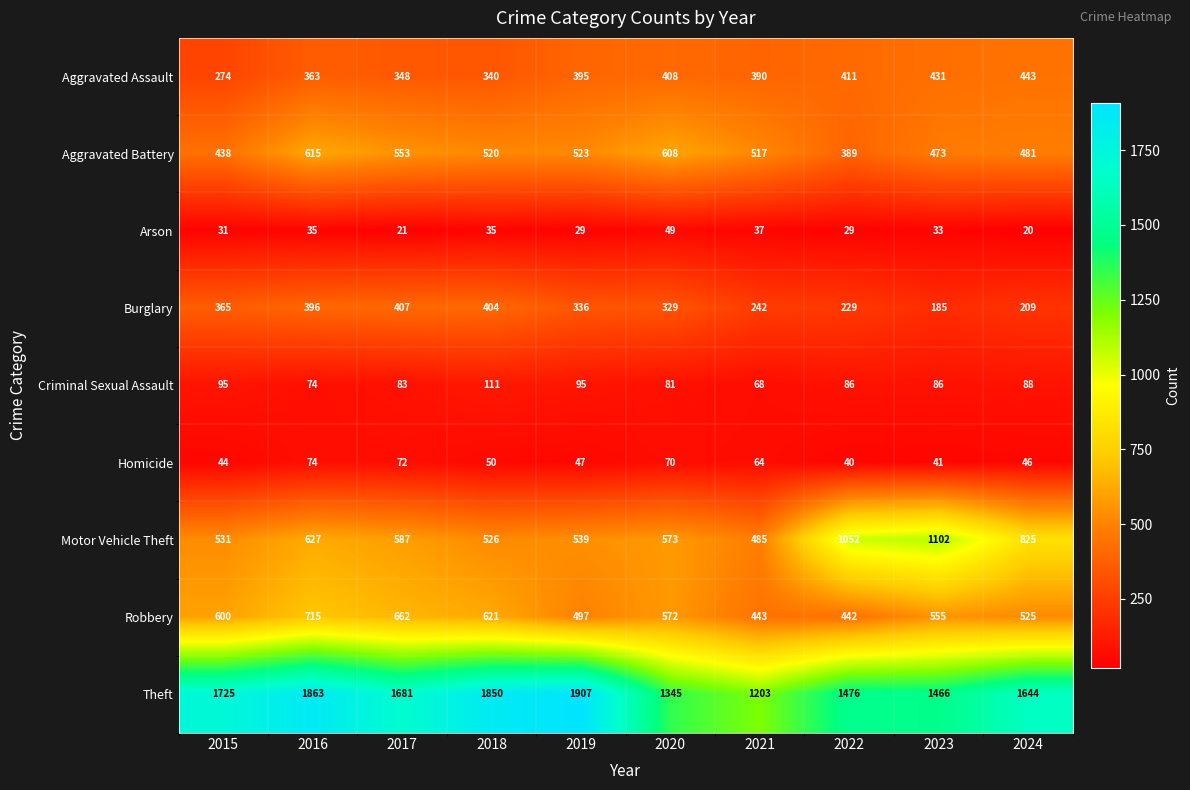

What is the total value across all series at 2024?

4281